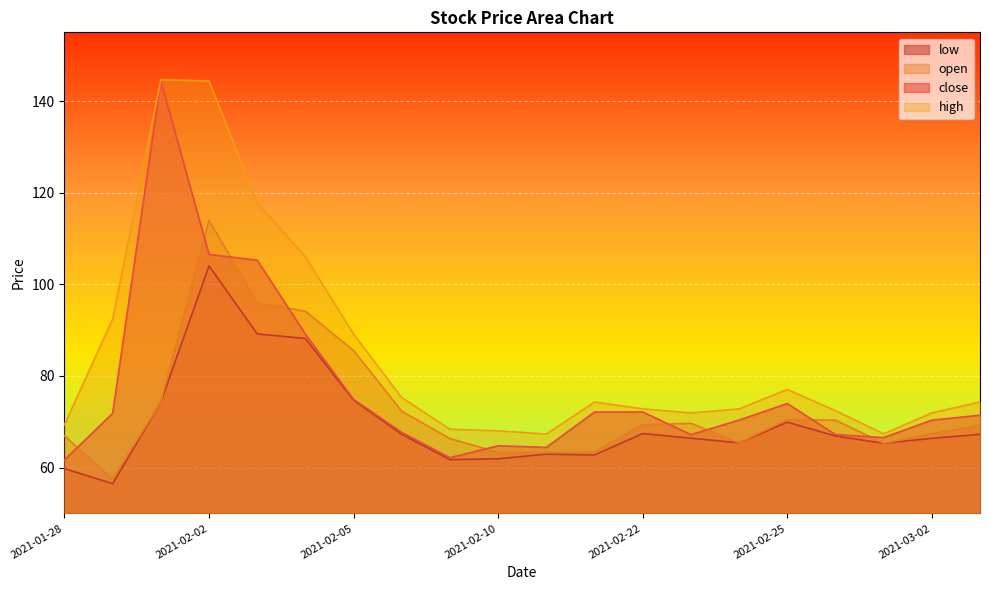

List the series in order of their overall mean, lowest first.

low, open, close, high